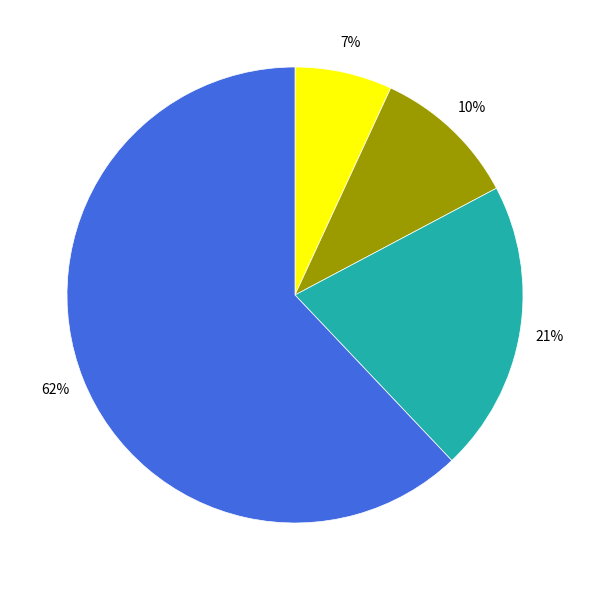

Is there any slice that represents more than half of the pie?

Yes